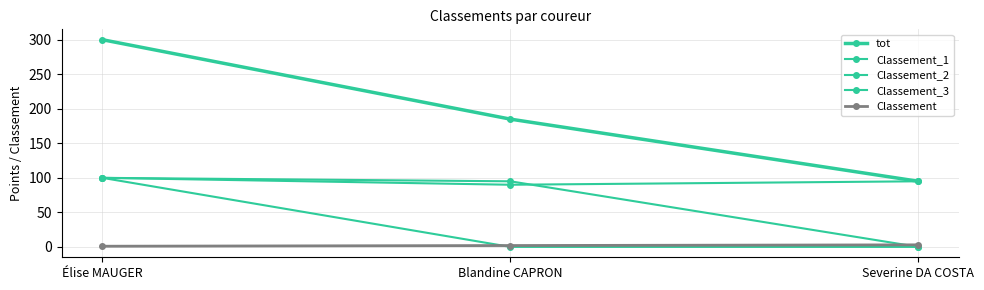

Which series has the largest total across all categories?

tot